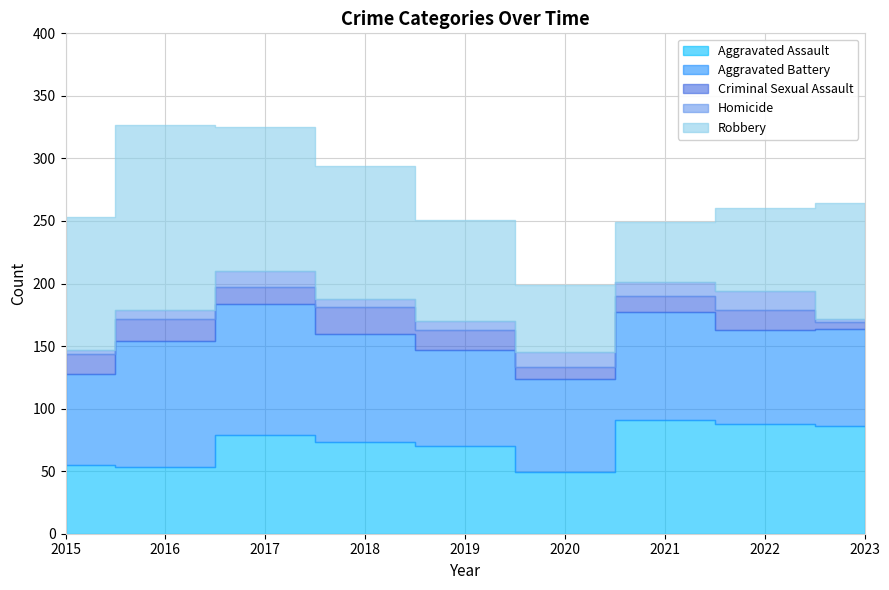

Count the number of categories in the chart.

9